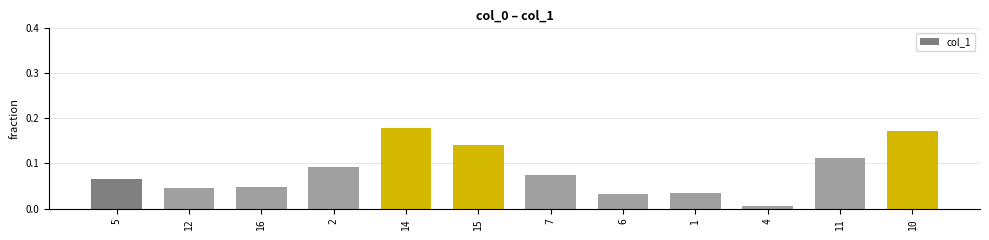

At which category does the chart reach its minimum across all series?

4